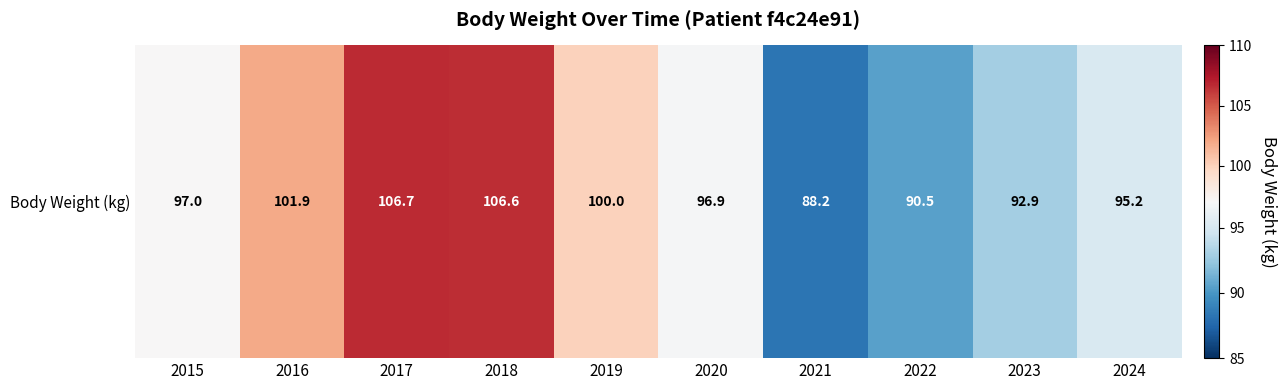

At which label does the data first exceed 97?

2016